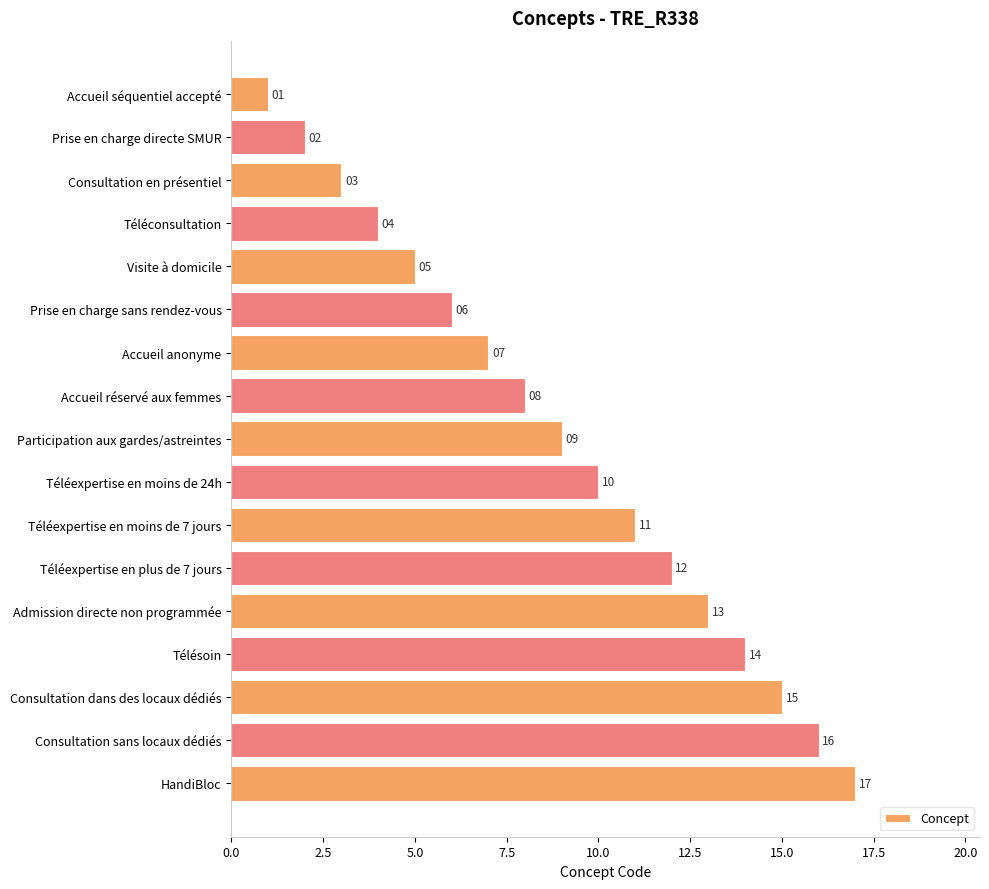

Which has a higher value, Téléexpertise en moins de 7 jours or Téléexpertise en moins de 24h?

Téléexpertise en moins de 7 jours